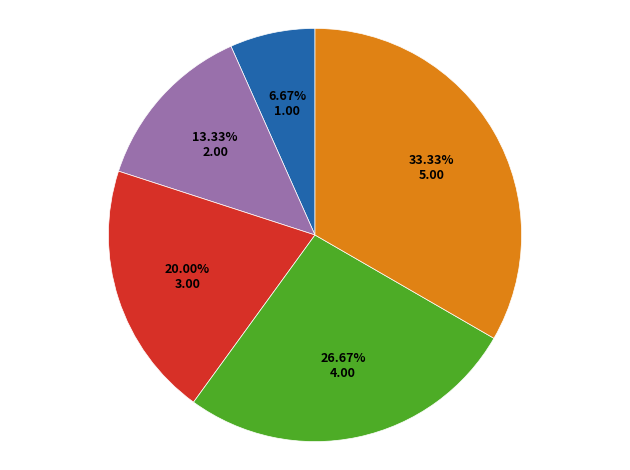

Is there any slice that represents more than half of the pie?

No